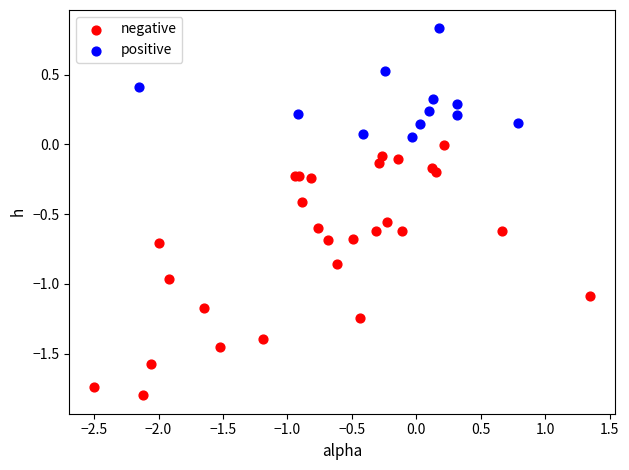

Which series has the largest Y range (max minus min)?

negative